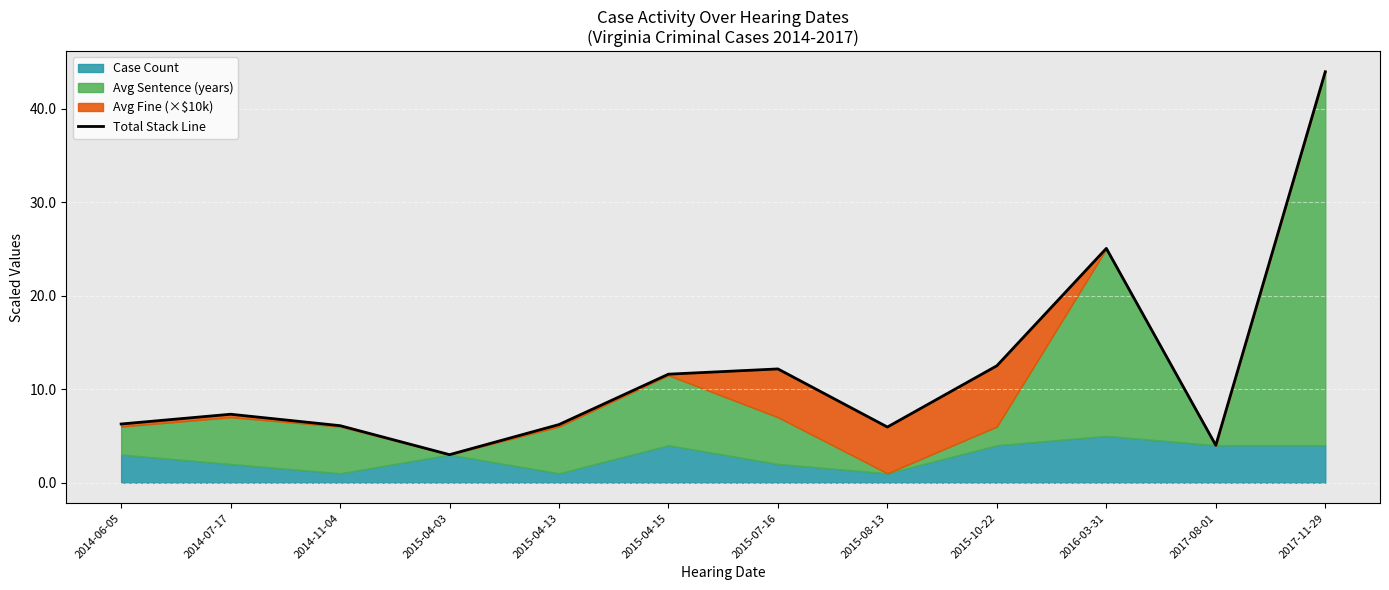

Reading left to right, list all the values displayed in this chart.

2014-06-05=6.3	2014-07-17=7.3	2014-11-04=6.1	2015-04-03=3.0	2015-04-13=6.2	2015-04-15=11.6	2015-07-16=12.2	2015-08-13=6.0	2015-10-22=12.5	2016-03-31=25.1	2017-08-01=4.0	2017-11-29=43.9